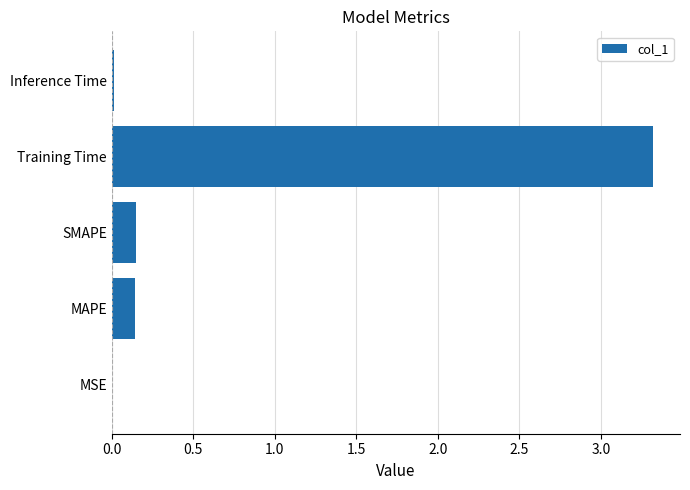

True or false: the data shows 0.0 at MSE.

True